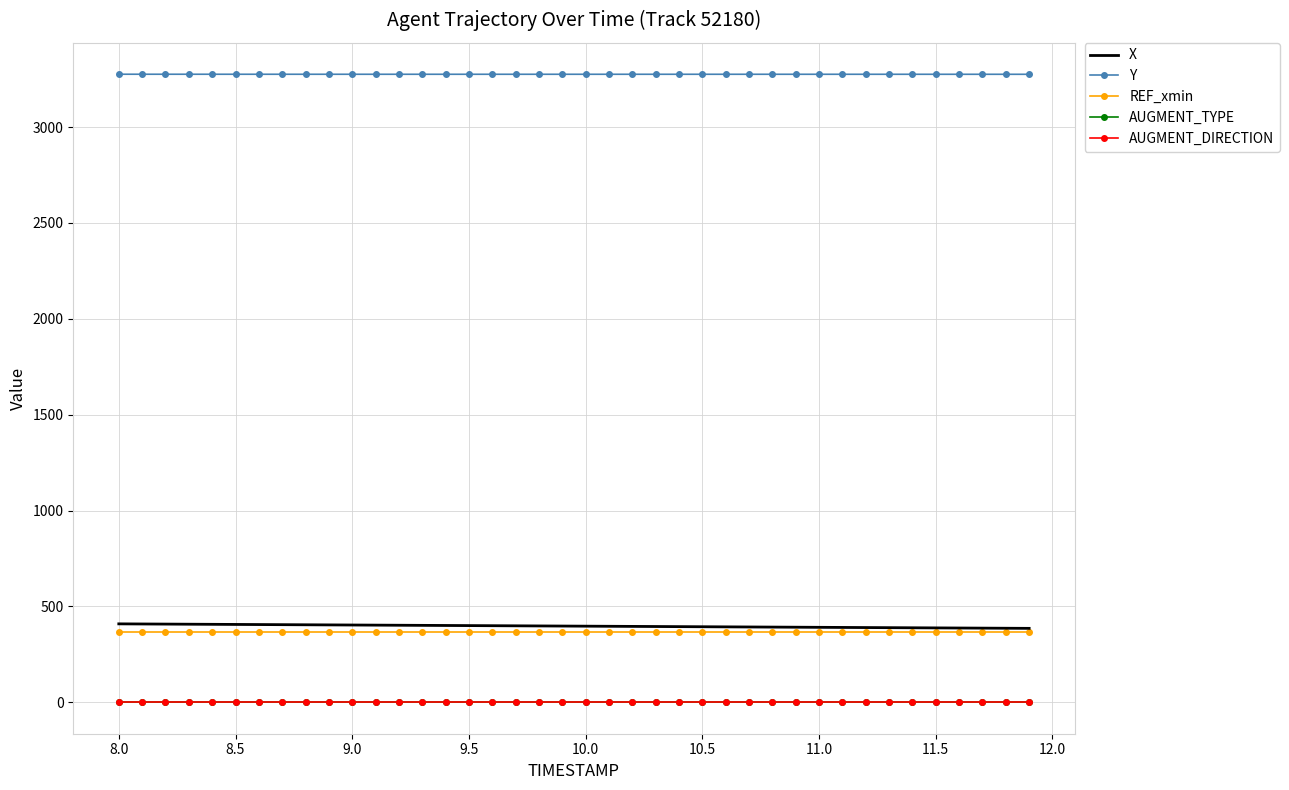

What is the maximum value shown in the chart?

3275.4